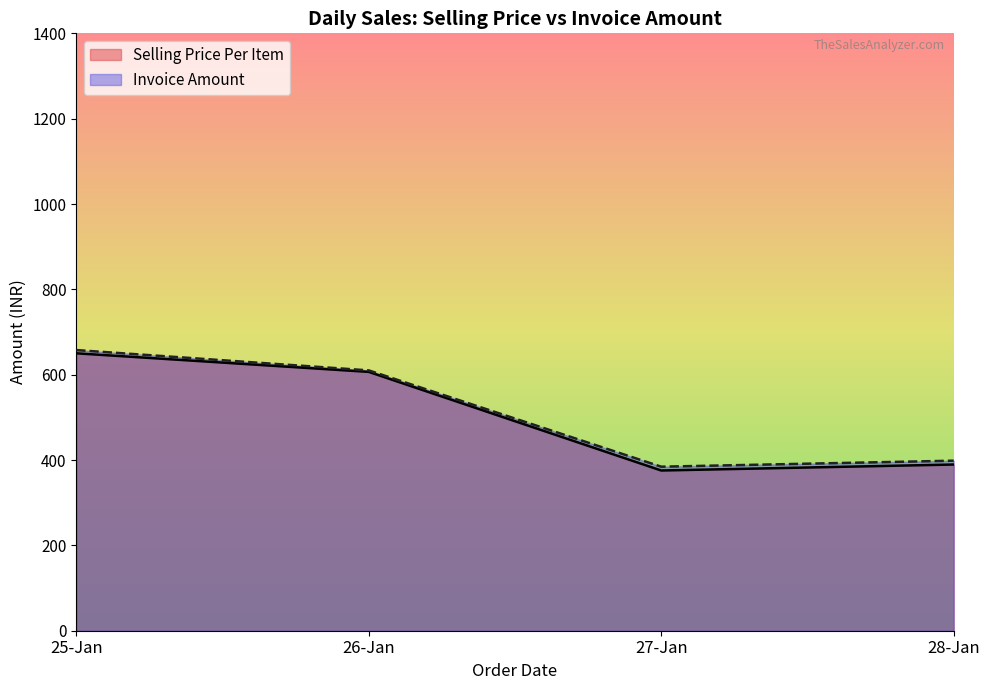

Which series has the widest spread of values?

Selling Price Per Item